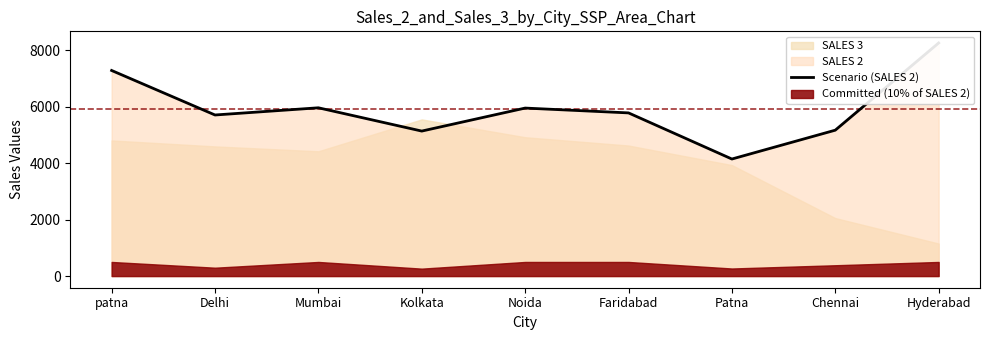

At which category does the chart reach its minimum across all series?

Patna